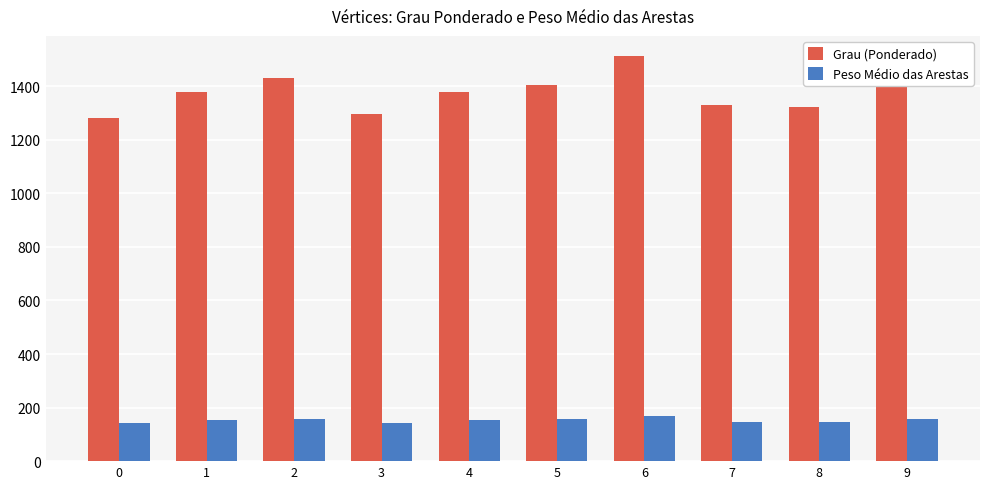

At 1, list the series in order from largest to smallest.

Grau (Ponderado), Peso Médio das Arestas